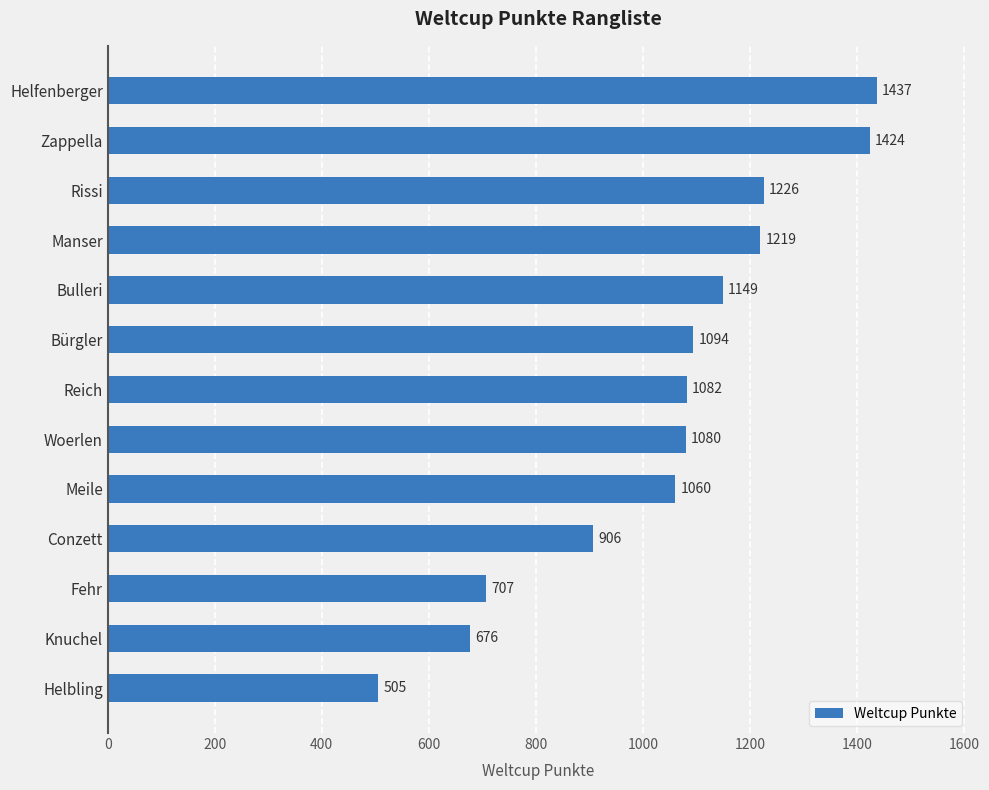

What is the ratio of the value at Helbling to the value at Woerlen?

0.5